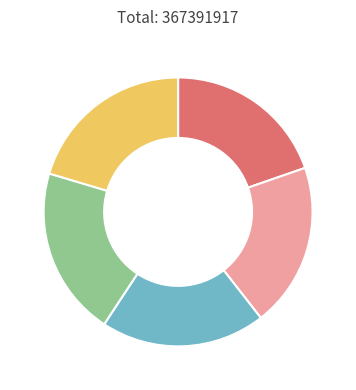

Is there any slice that represents more than half of the pie?

No